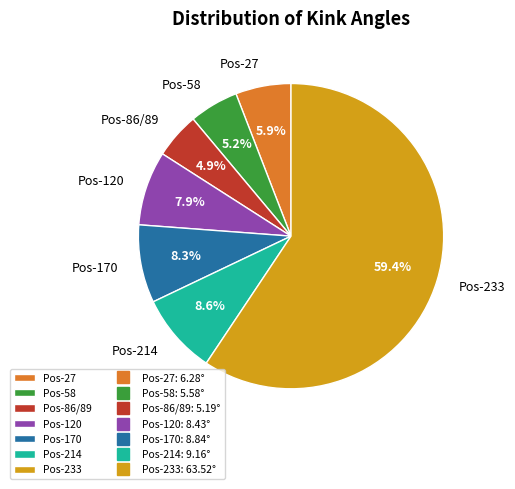

Which category has the biggest portion of the pie?

Pos-233